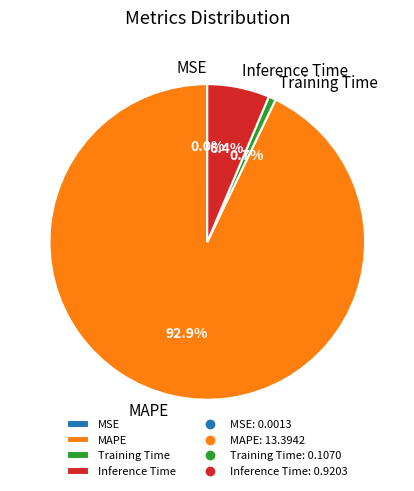

To the nearest percent, what is the difference between the Inference Time and MAPE slice percentages?

86%